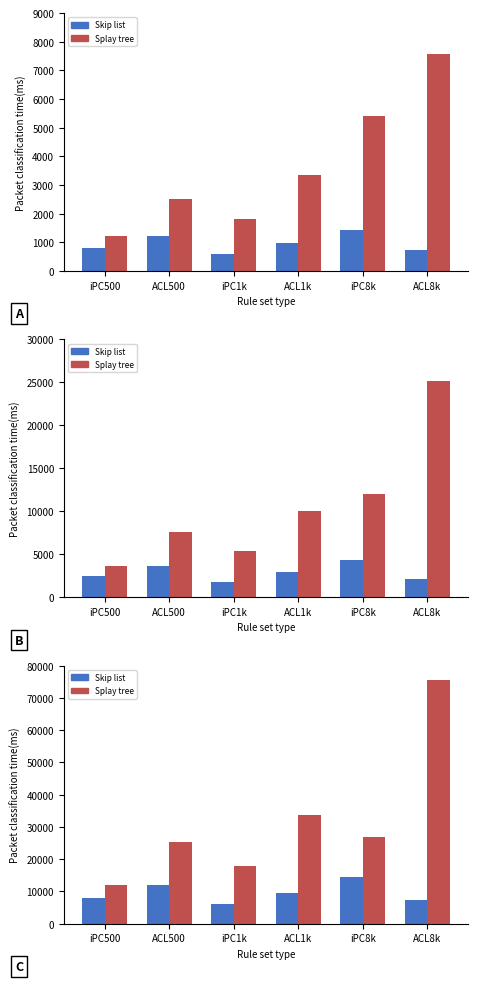

Are the bars horizontal?

No